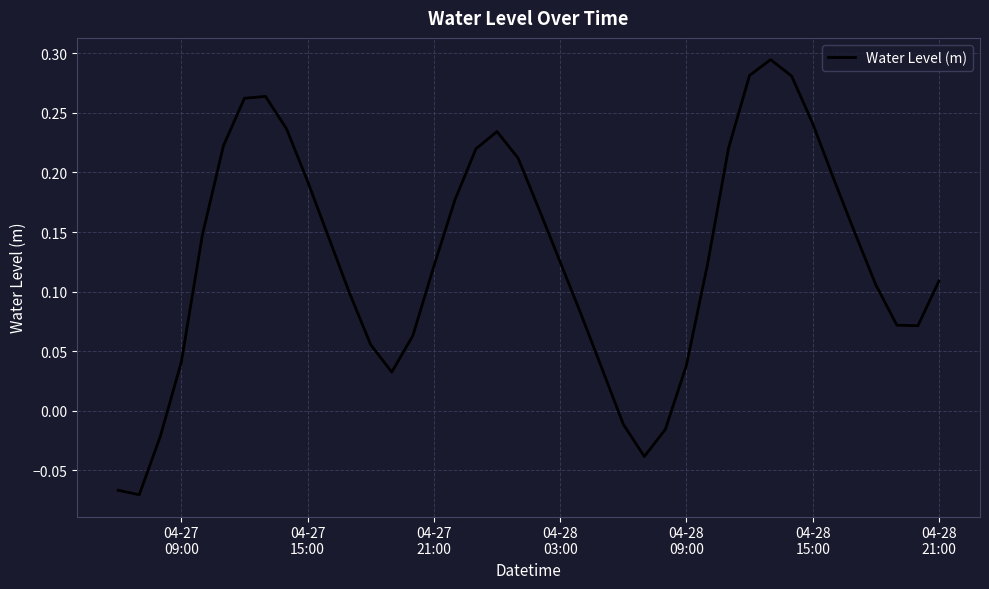

What is the difference between the maximum and minimum values?

0.4